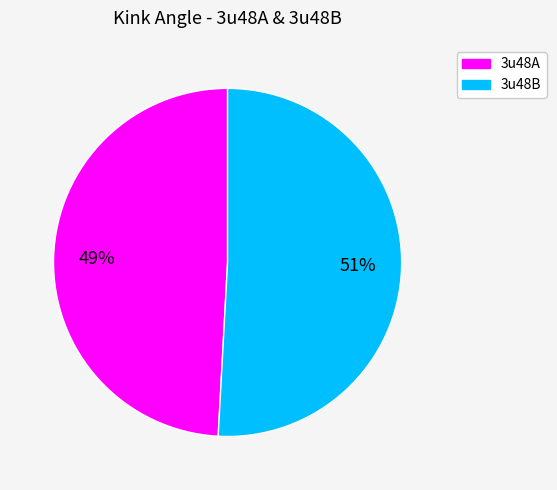

Count the number of slices in the pie.

2